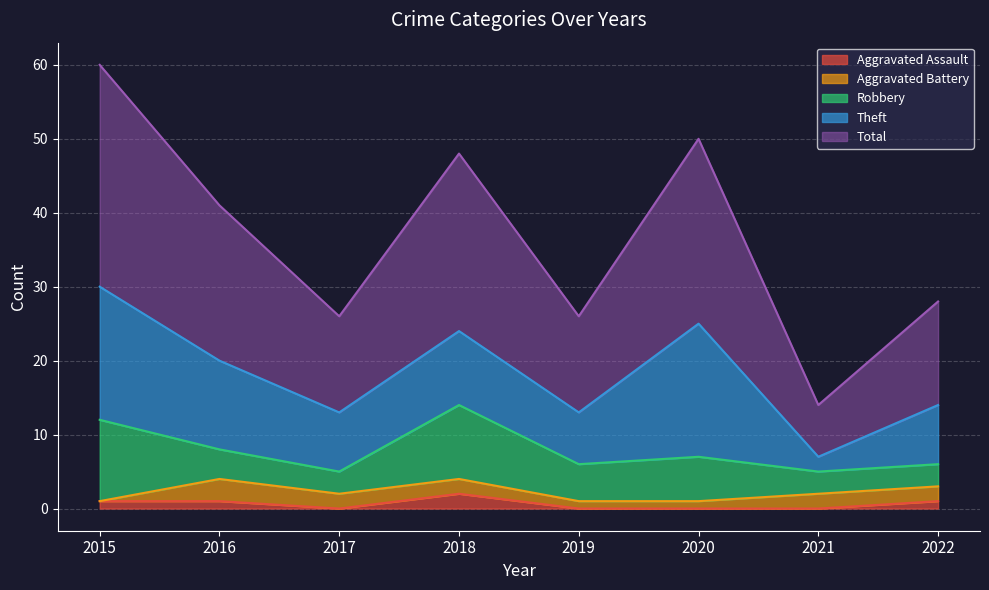

What is the total value across all series at 2020?

50